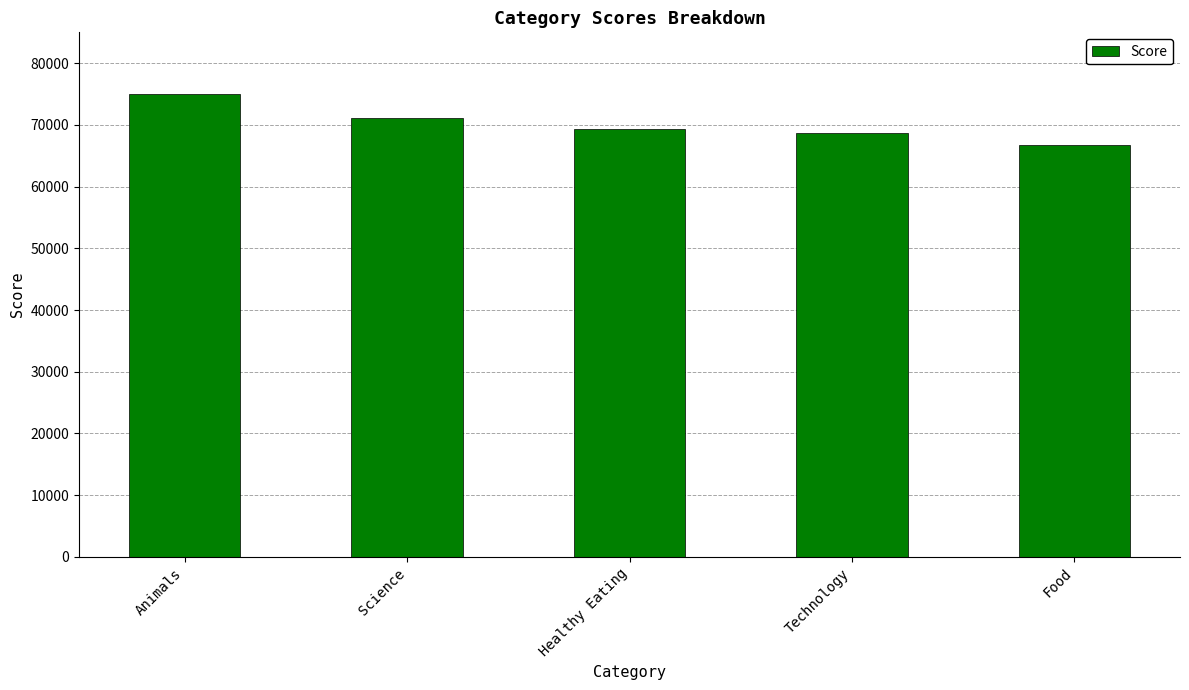

What is the average value?

70177